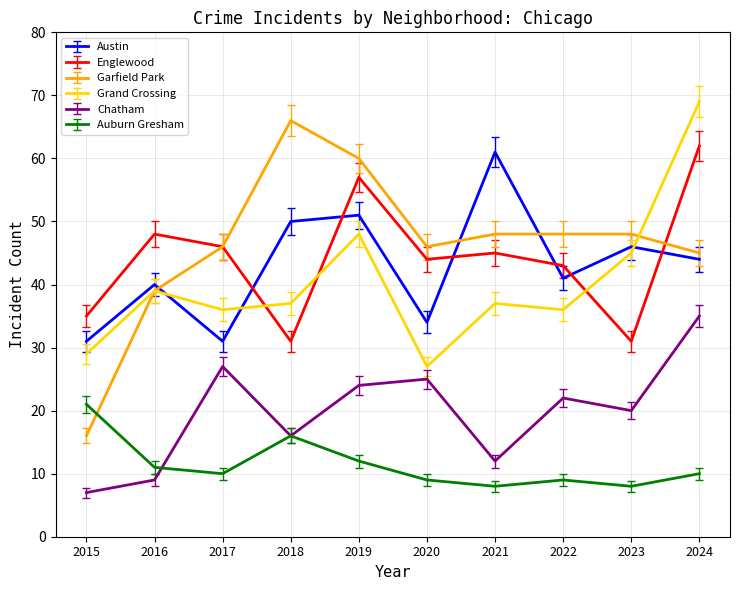

What is the highest value of the Auburn Gresham series?

21